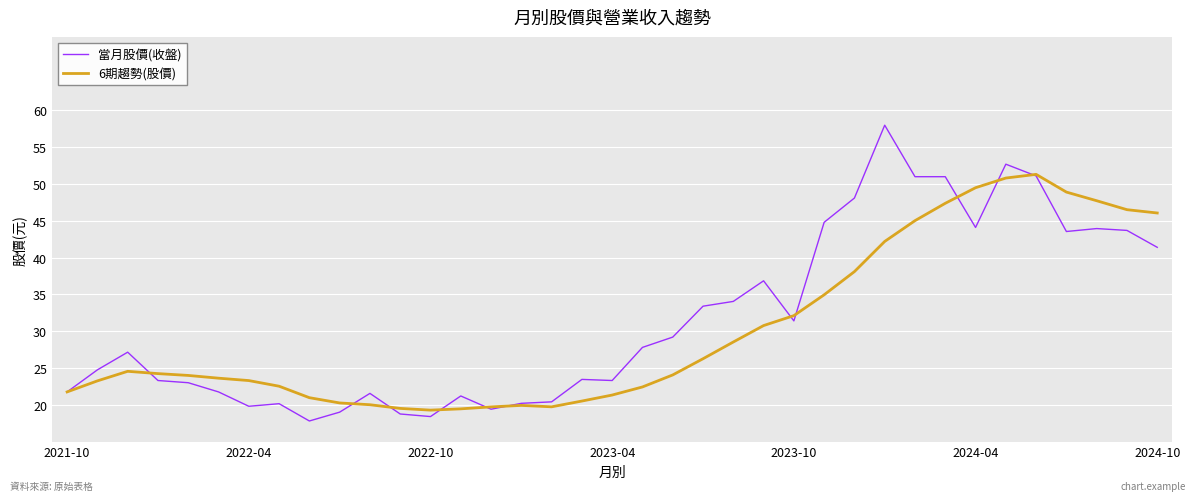

Which series has the widest spread of values?

當月股價(收盤)